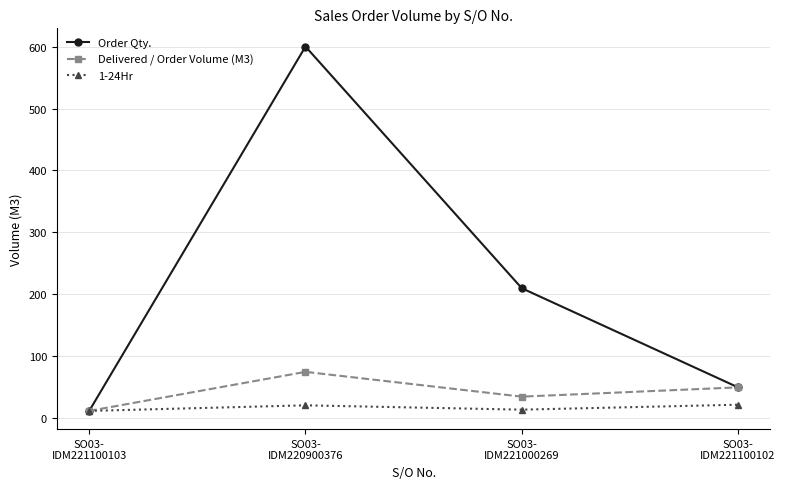

What position from the right is SO03-
IDM220900376?

3